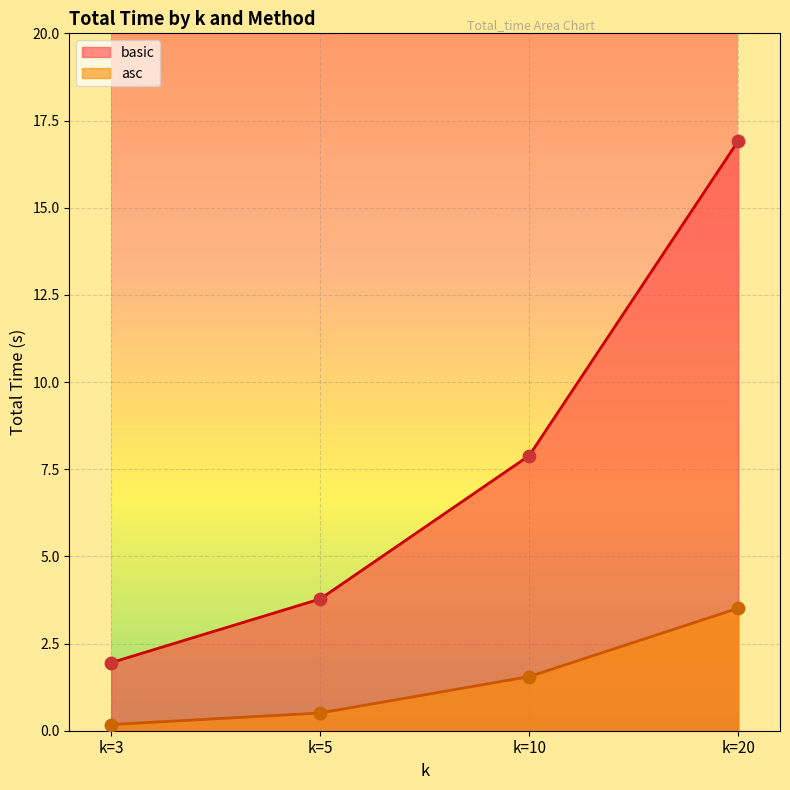

Which series has the largest Y range (max minus min)?

basic